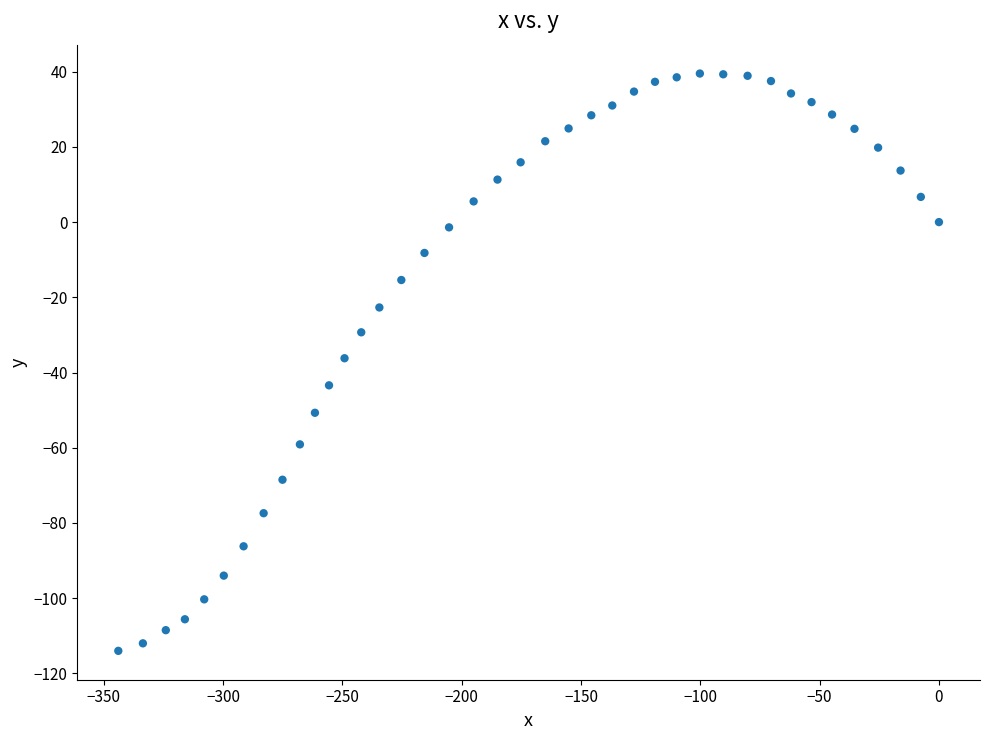

What is the range of X values (max minus min)?

343.9